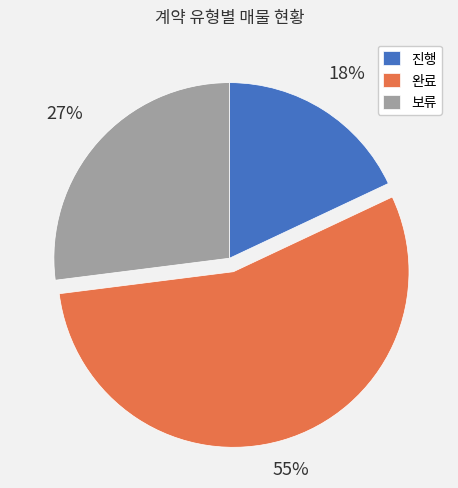

To the nearest percent, what is the combined percentage of 진행 and 완료?

73%